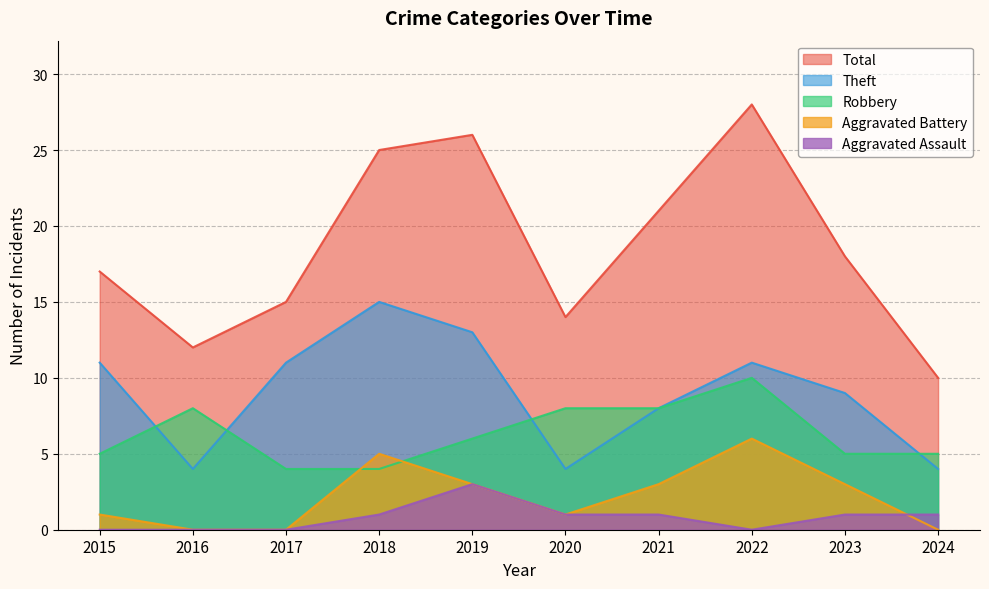

True or false: Aggravated Assault and Theft intersect in this chart.

False